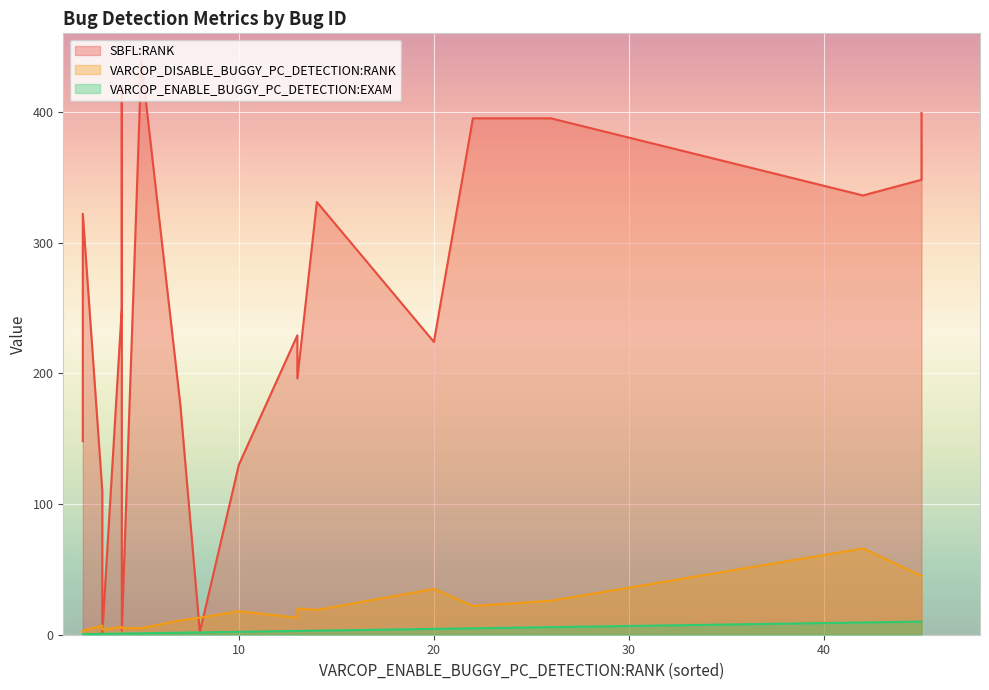

Rank the series at ID_53 from lowest to highest value.

VARCOP_ENABLE_BUGGY_PC_DETECTION:EXAM, VARCOP_DISABLE_BUGGY_PC_DETECTION:RANK, SBFL:RANK